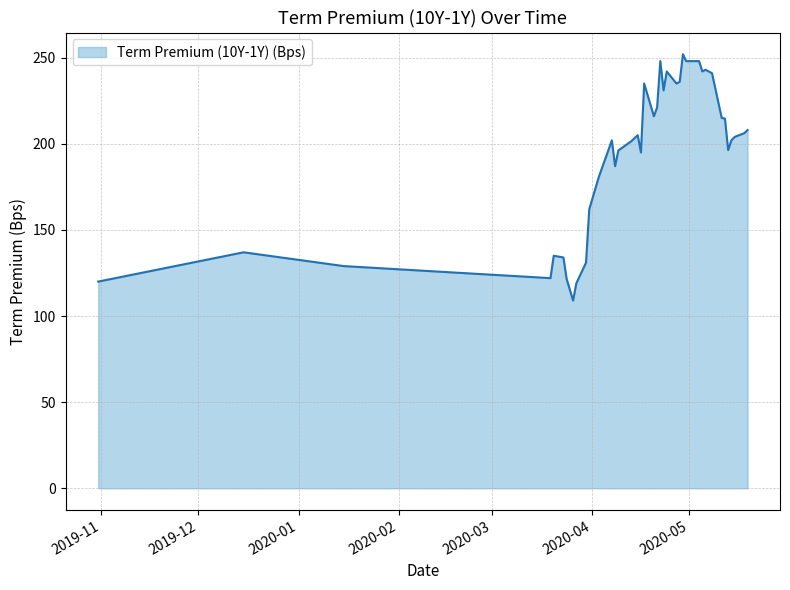

What is the difference between the maximum and minimum values?

143.0